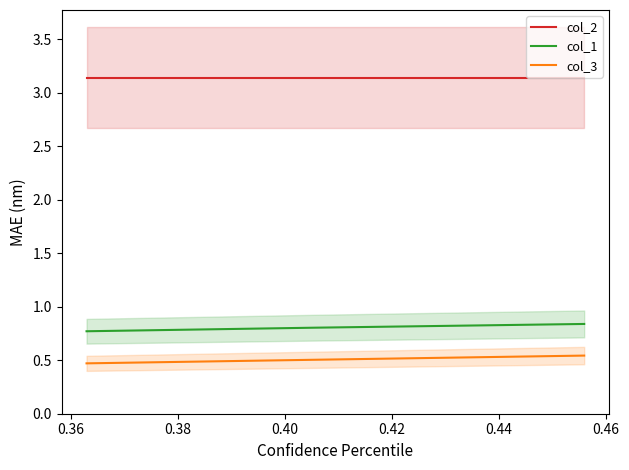

Which series has the widest spread of values?

col_3